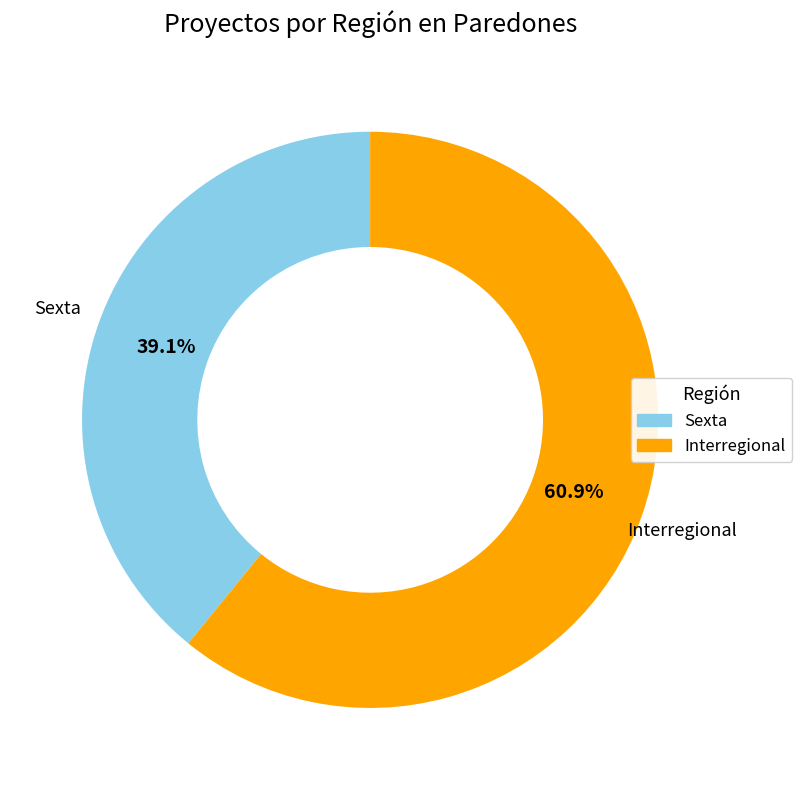

Between Interregional and Sexta, which is larger?

Interregional